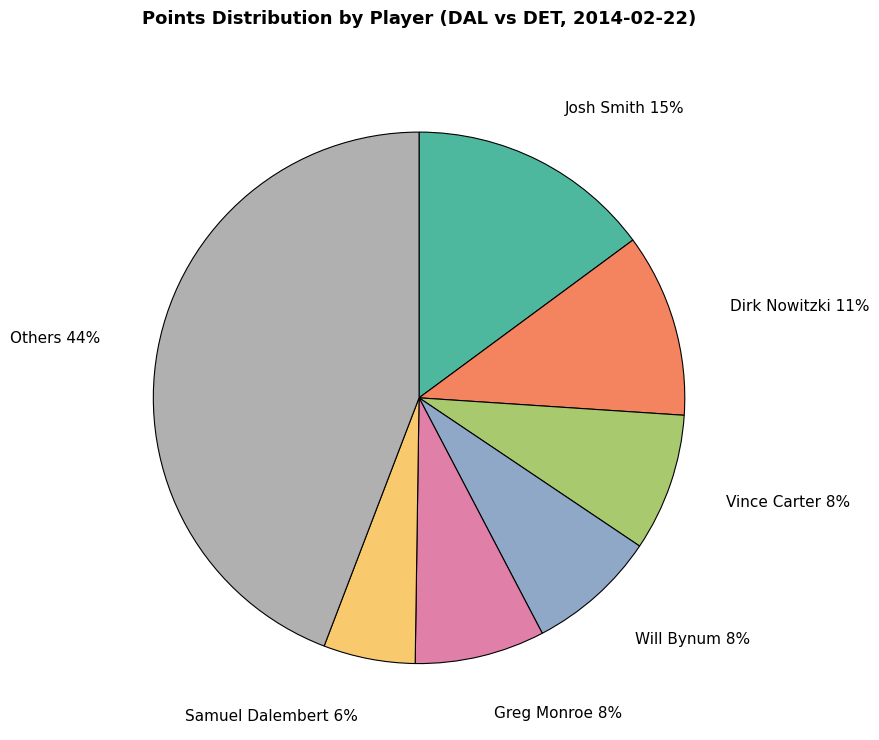

What is the smallest slice in the pie chart?

Samuel Dalembert